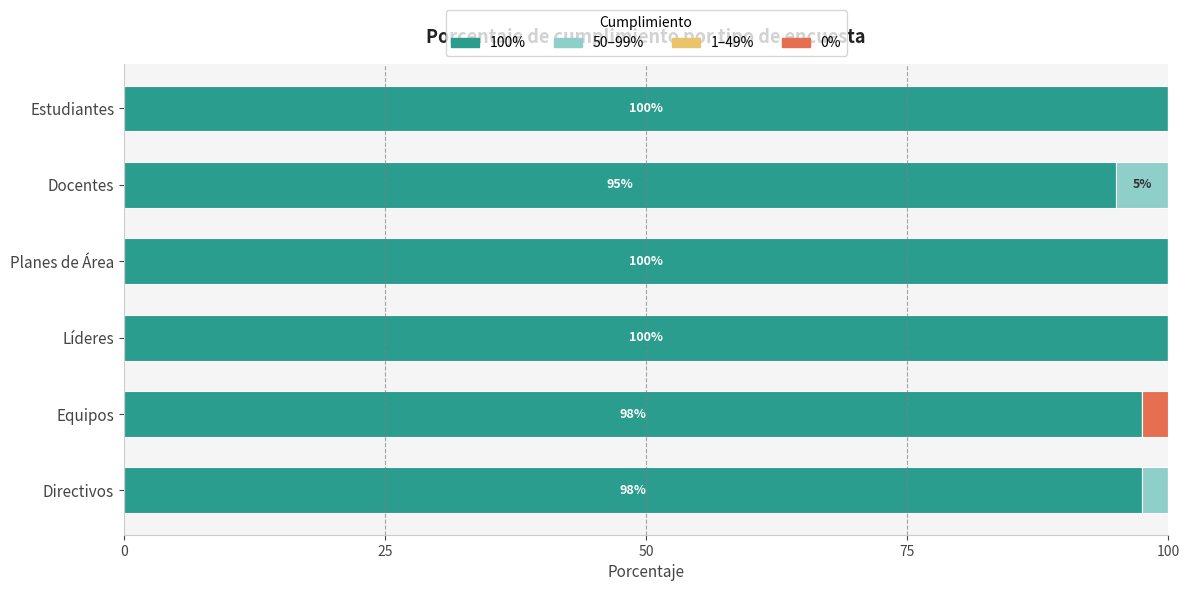

How many data points does each series have?

6